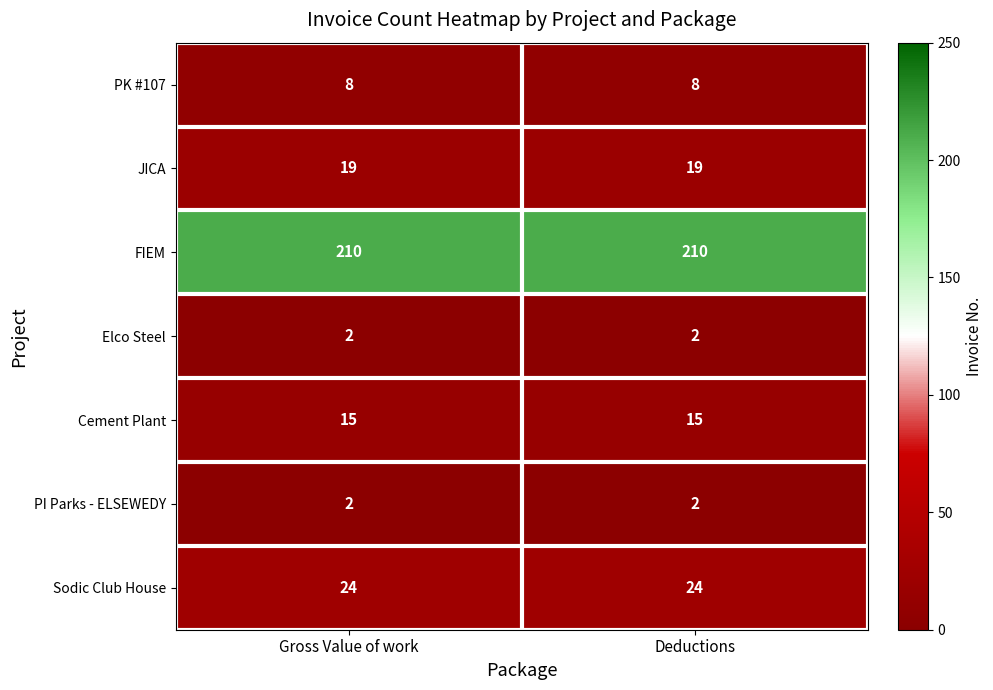

What is the difference between the highest and lowest values at Deductions?

208